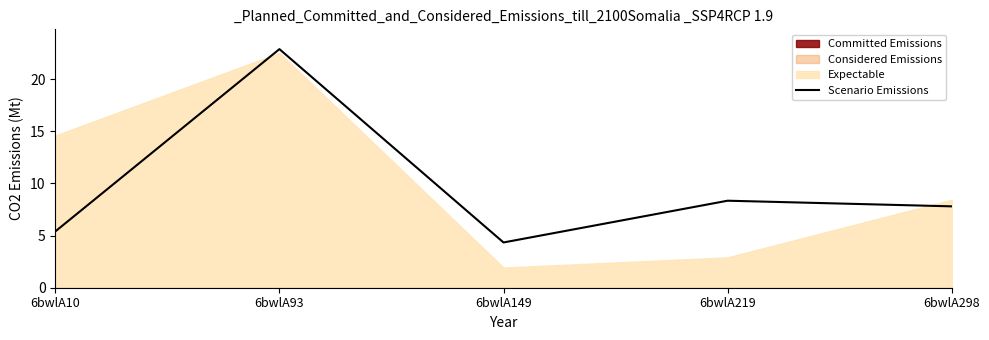

What is the value of the 4th point from the left?

8.3